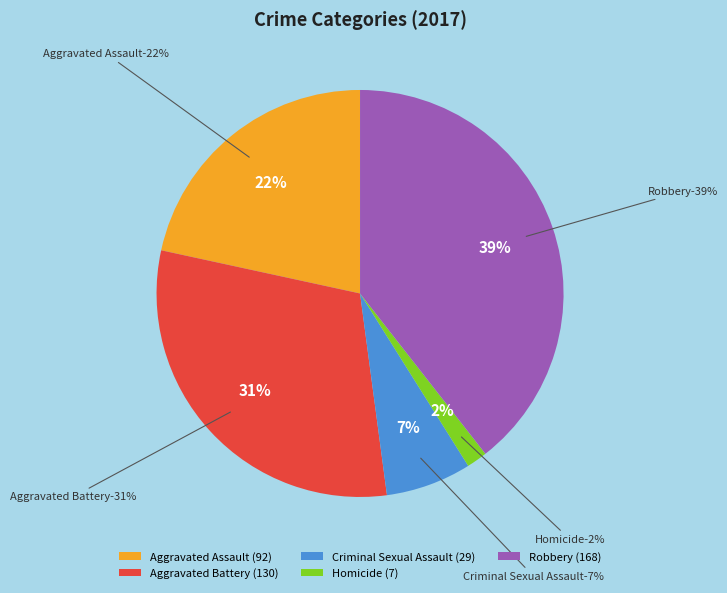

Which category has the smallest portion of the pie?

Homicide